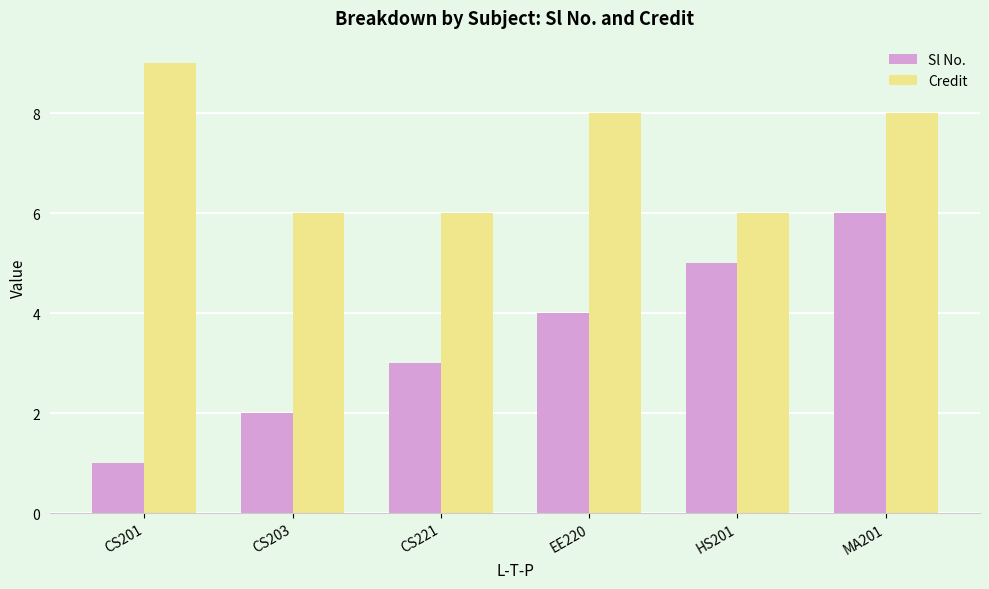

What is the approximate value of Sl No. at HS201?

5